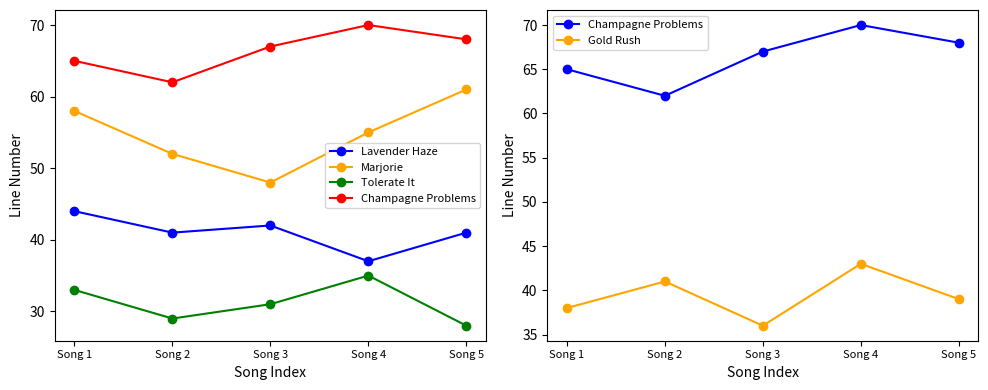

Is it true that Champagne Problems equals 115 at Song 5?

False